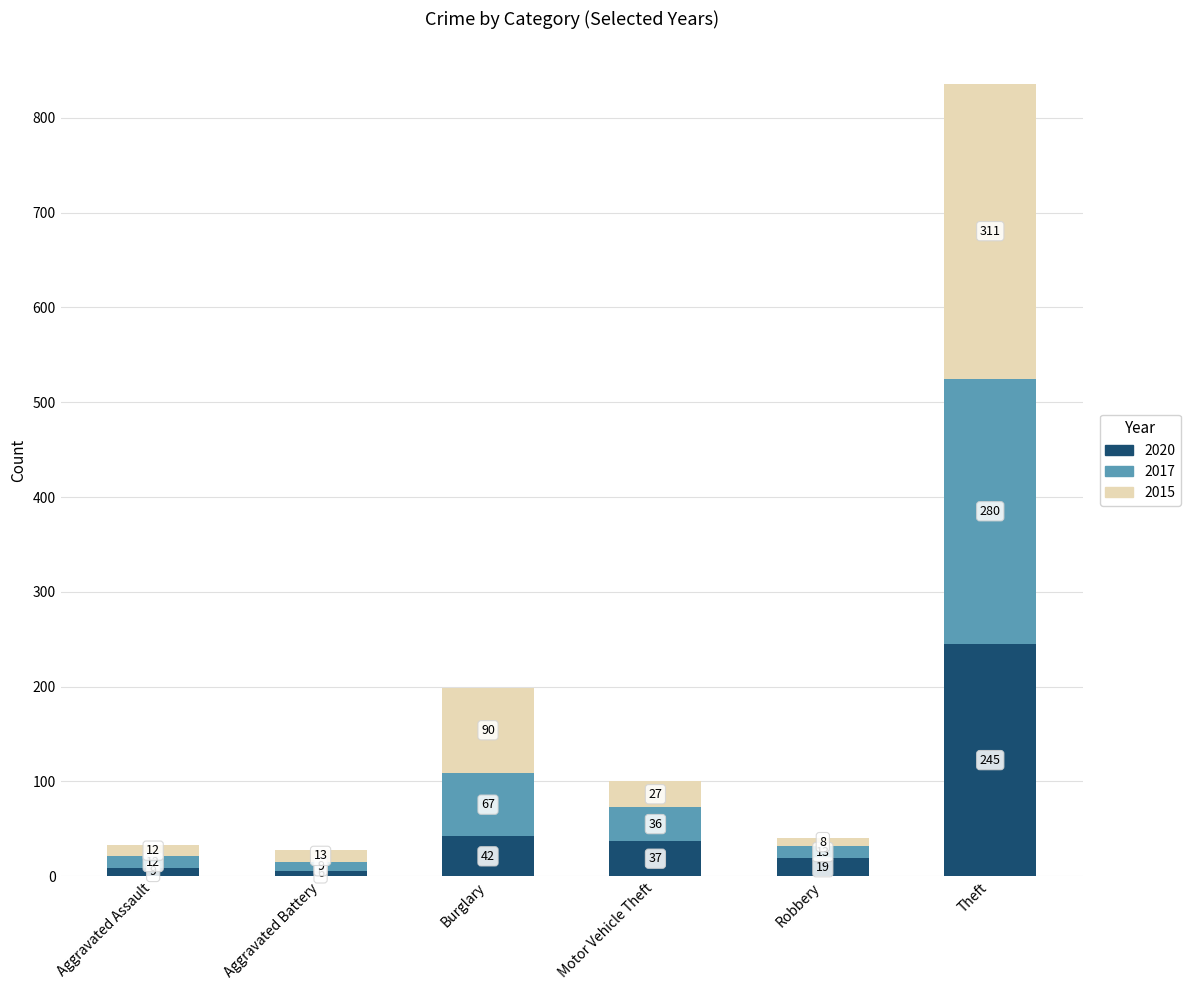

What is the lowest value of the 2020 series?

6